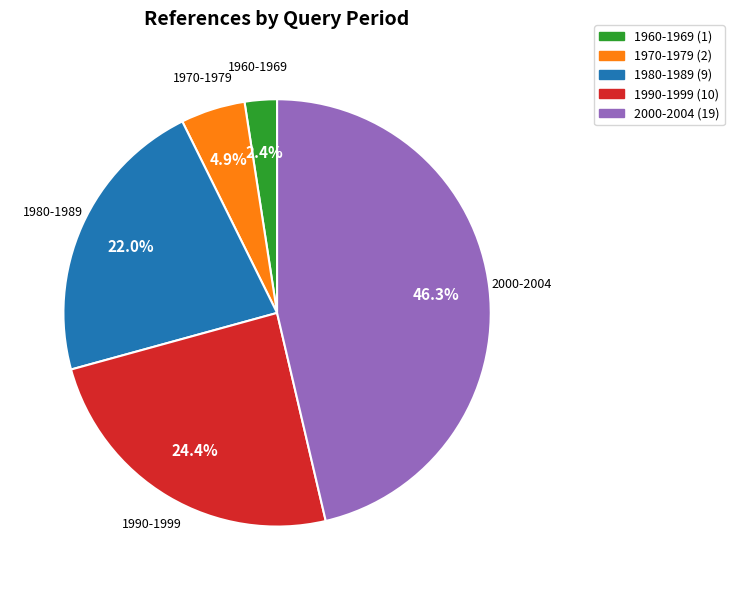

Rank the categories by value from lowest to highest.

1960-1969, 1970-1979, 1980-1989, 1990-1999, 2000-2004